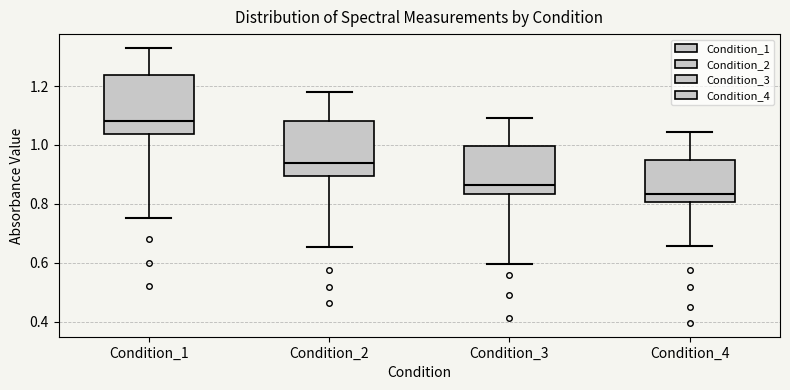

Which box has the lowest median line?

Condition_4